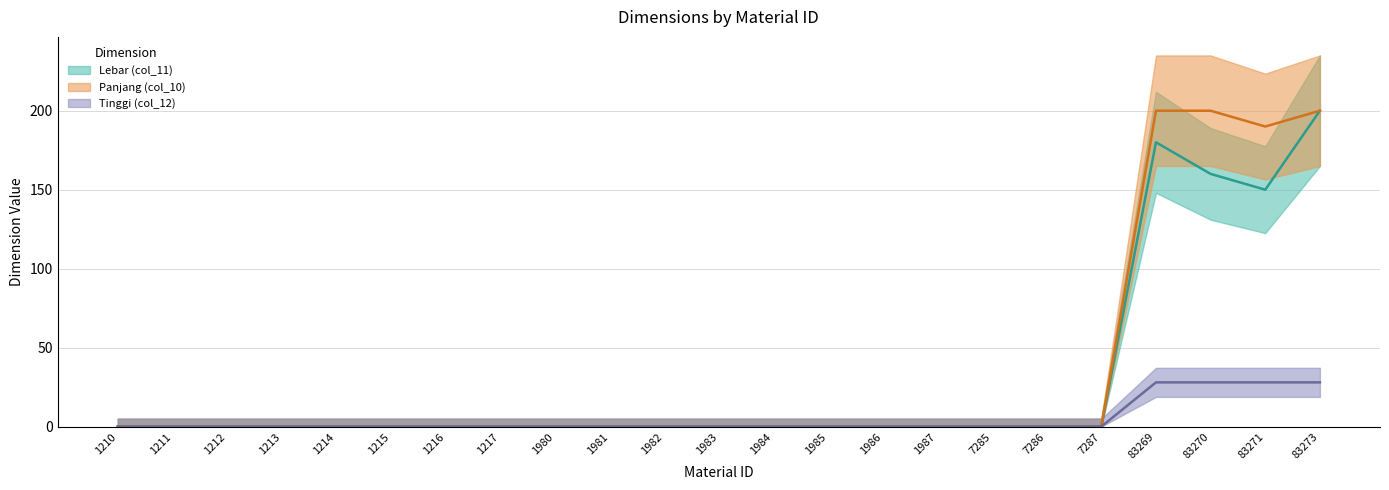

True or false: Panjang (col_10) and Tinggi (col_12) intersect in this chart.

False